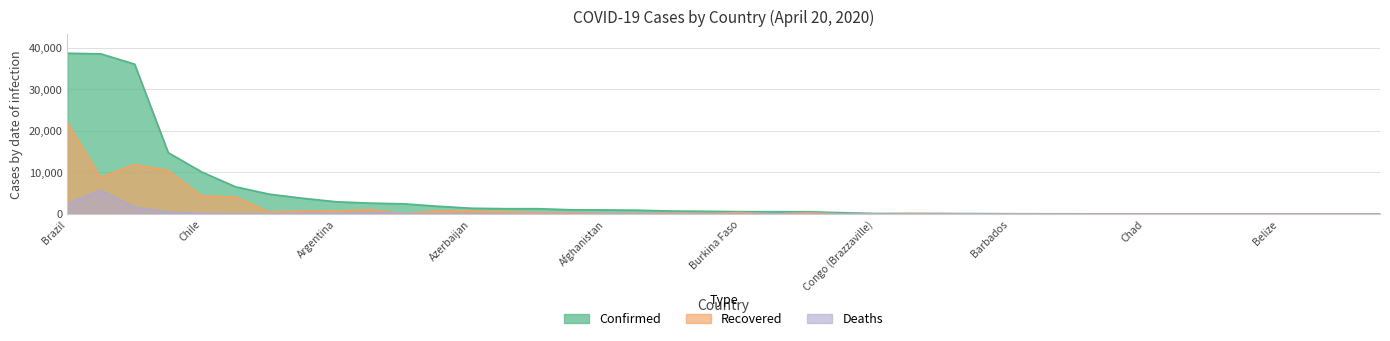

Rank the series by their maximum value, from lowest to highest.

Deaths, Recovered, Confirmed